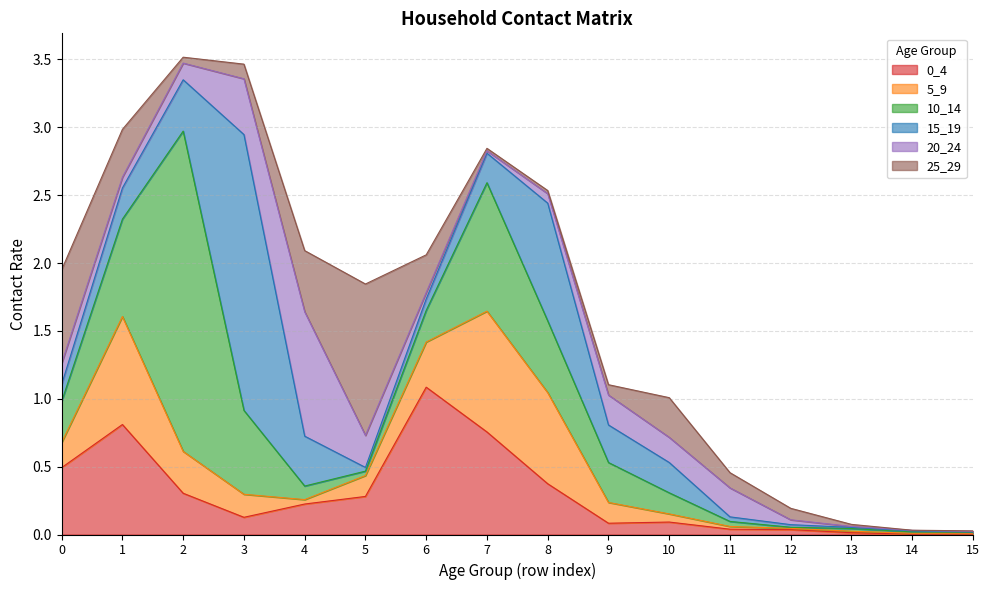

Where is the first local maximum for 15_19?

3